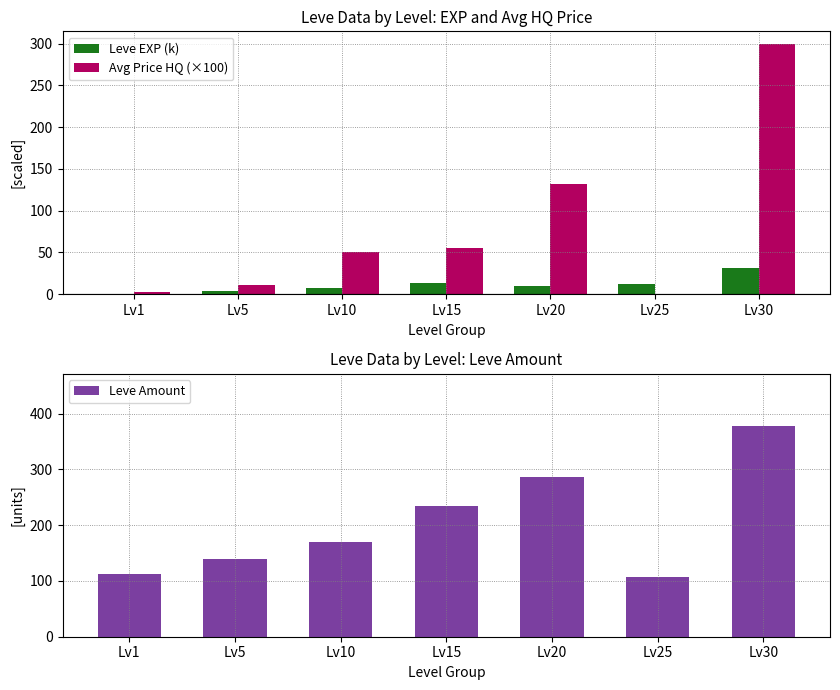

What are all the series names shown in the legend?

Leve EXP (k), Avg Price HQ (×100), Leve Amount